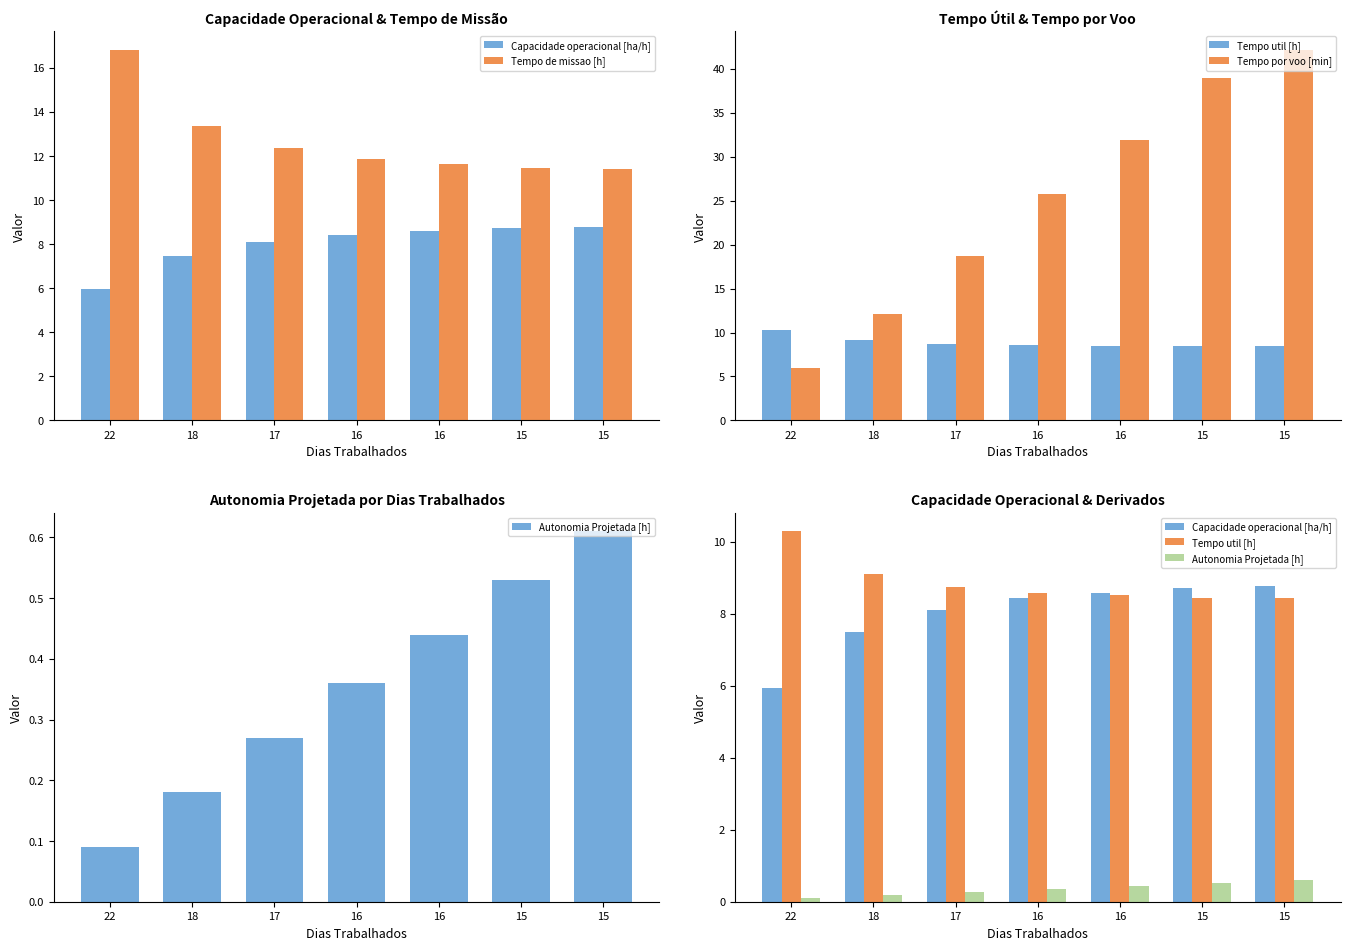

What is the difference between the Autonomia Projetada [h] values at 15 and 22?

0.4